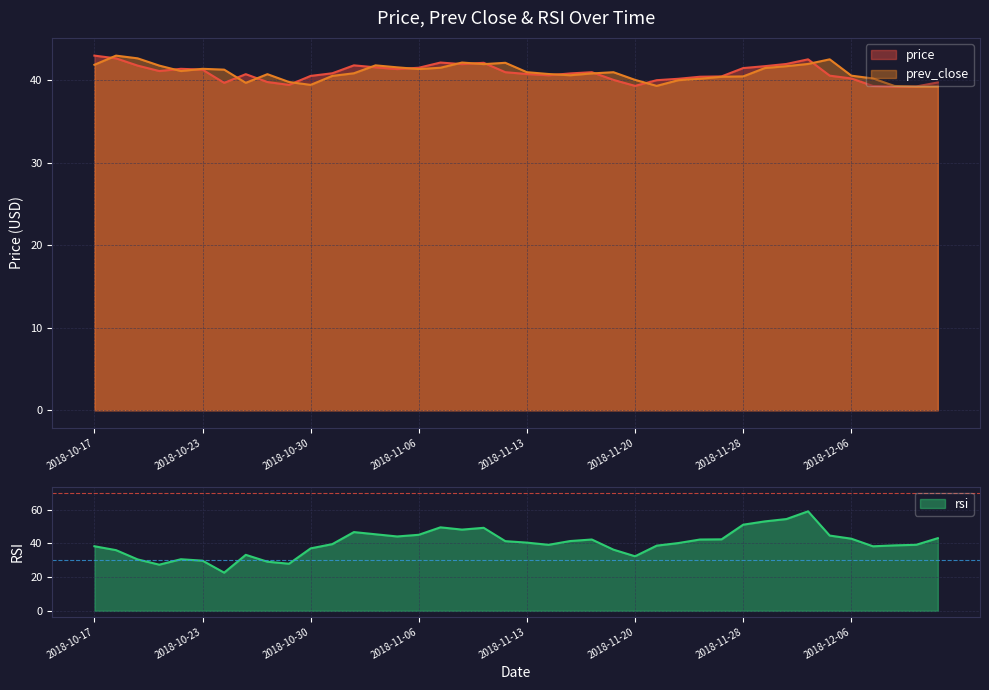

What is the difference between the highest and lowest values at 2018-12-04?

4.0